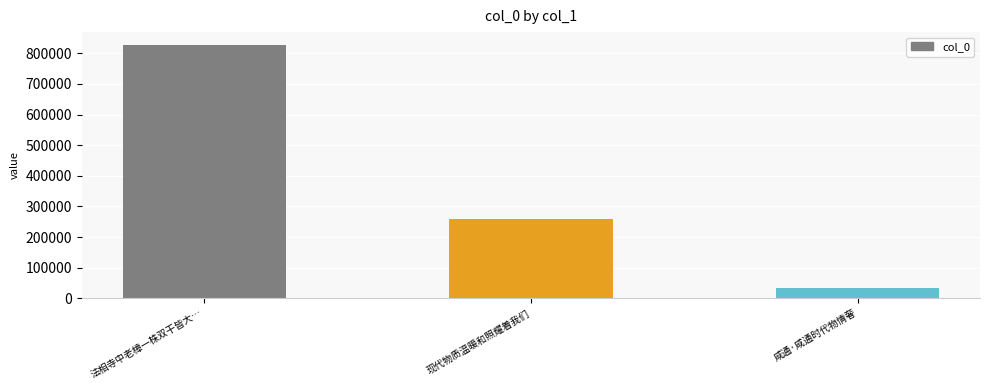

The chart shows a value of 135897 at 现代物质温暖和照耀着我们. True or false?

False